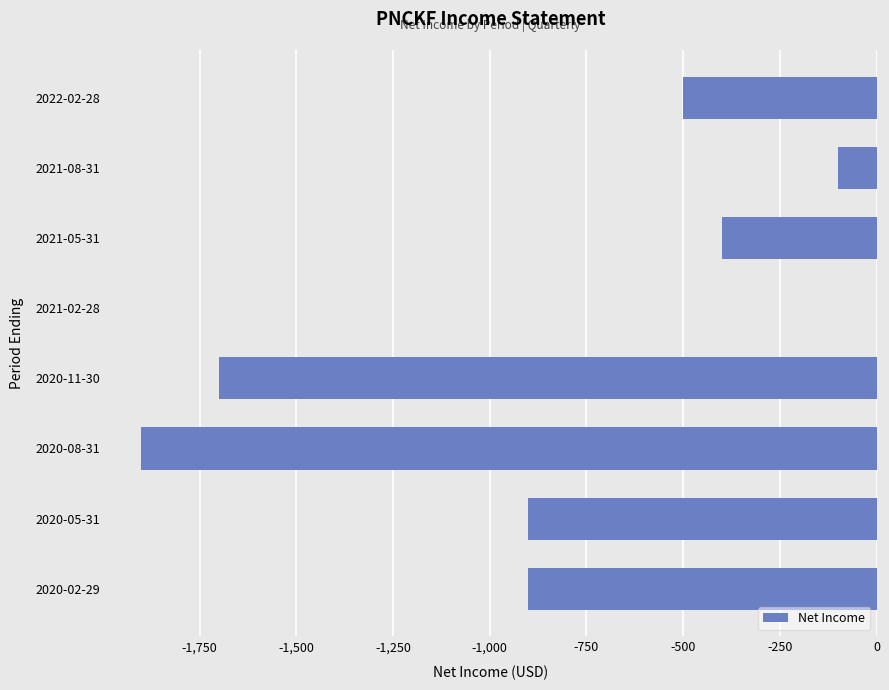

Reading bottom to top, list all the values displayed in this chart.

2020-02-29=-900	2020-05-31=-900	2020-08-31=-1900	2020-11-30=-1700	2021-02-28=0	2021-05-31=-400	2021-08-31=-100	2022-02-28=-500